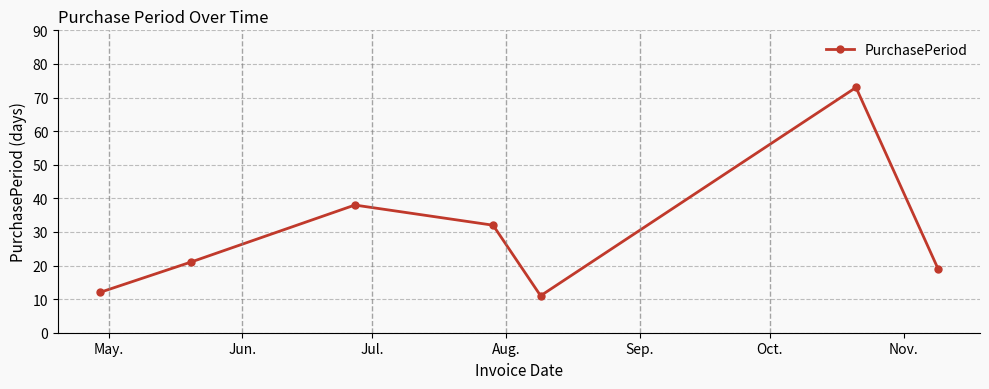

What is the difference between the maximum and second lowest values?

61